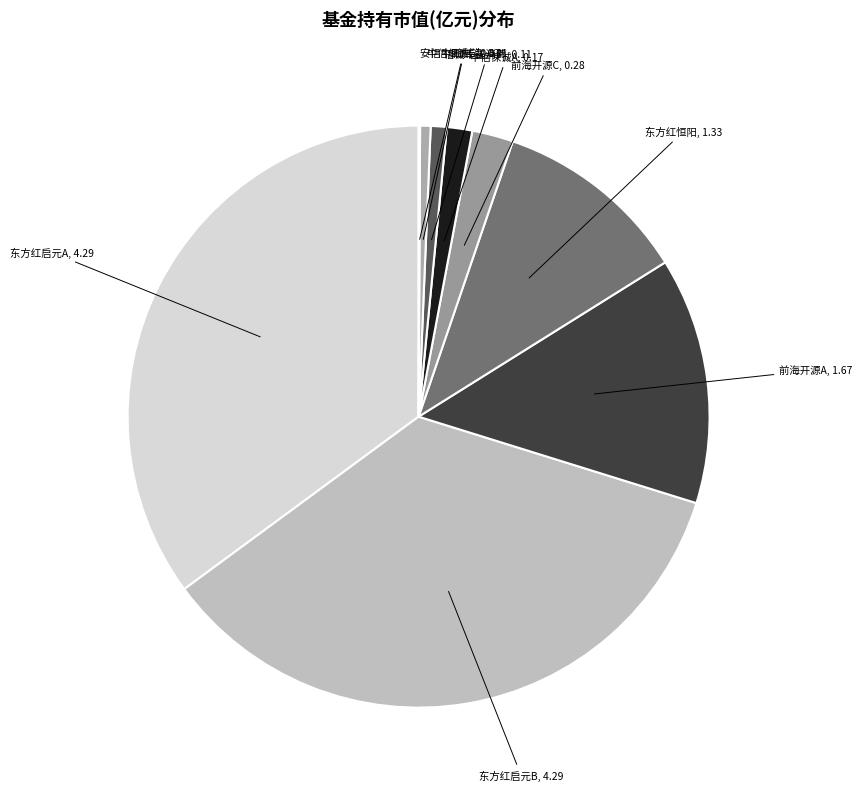

Combined, do 前海开源C, 0.28 and 中信保诚C, 0.07 account for over 50%?

No